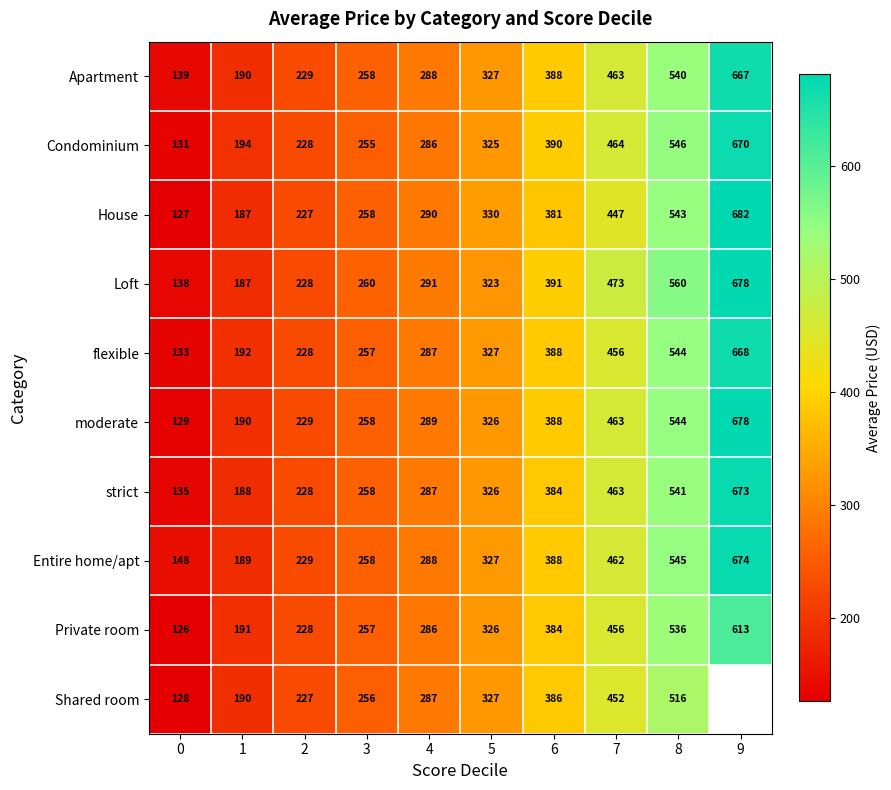

Which label corresponds to the largest value in the chart?

9